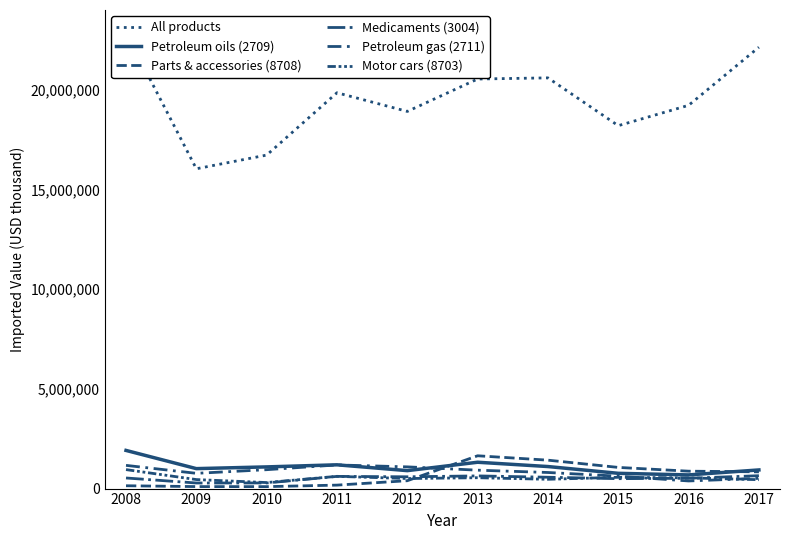

What is the sum of the All products values at 2016 and 2014?

39839498